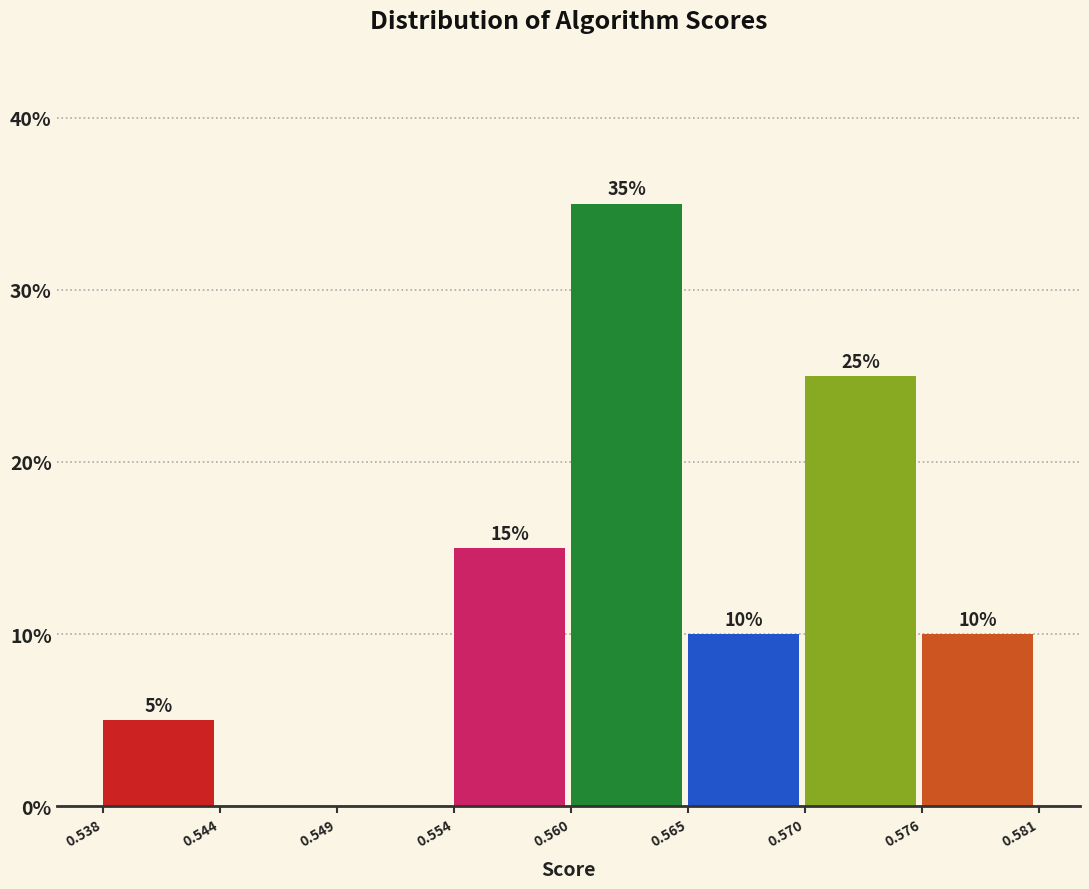

Which range on the x-axis has the tallest bar?

0.560 to 0.565